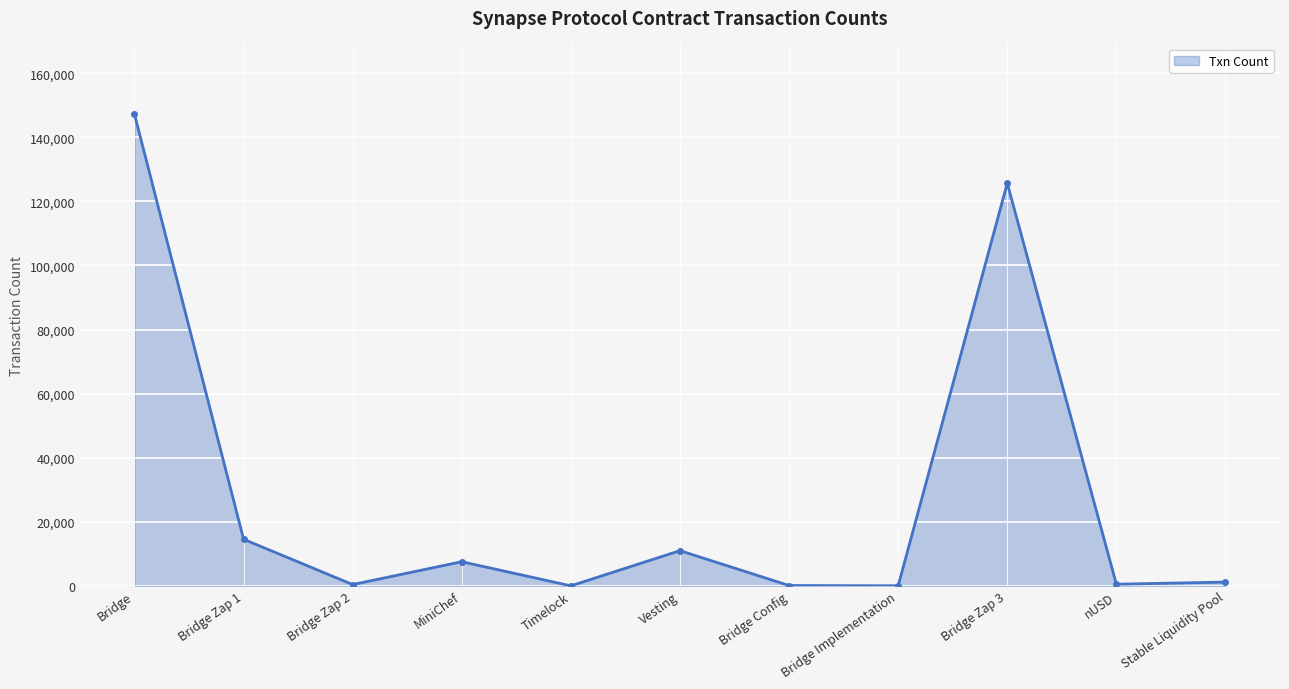

What is the sum of all values?

308101